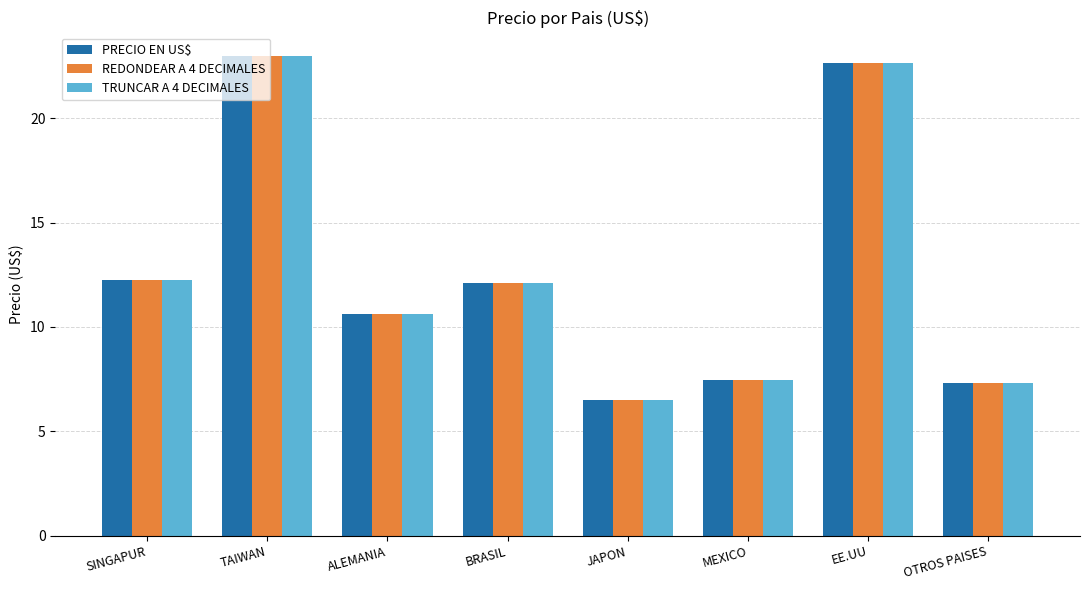

Which series changed the most between ALEMANIA and EE.UU?

PRECIO EN US$